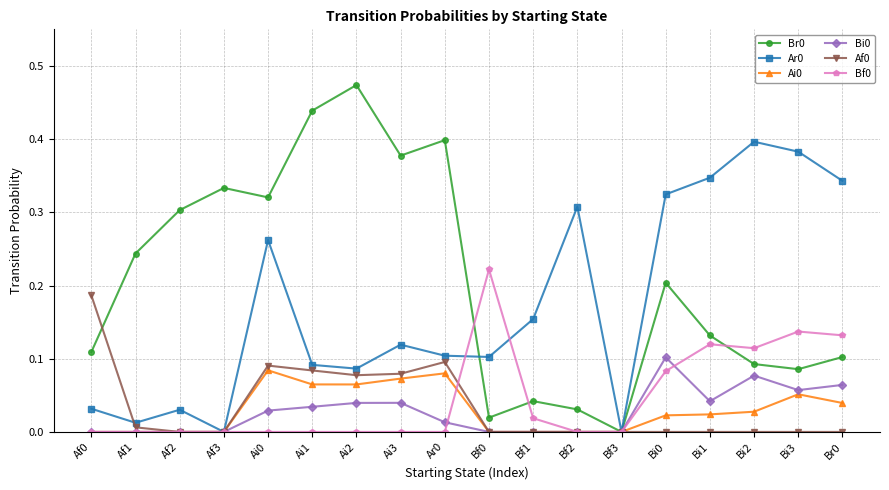

In Ar0, how many points are higher than both neighbors (excluding endpoints)?

5